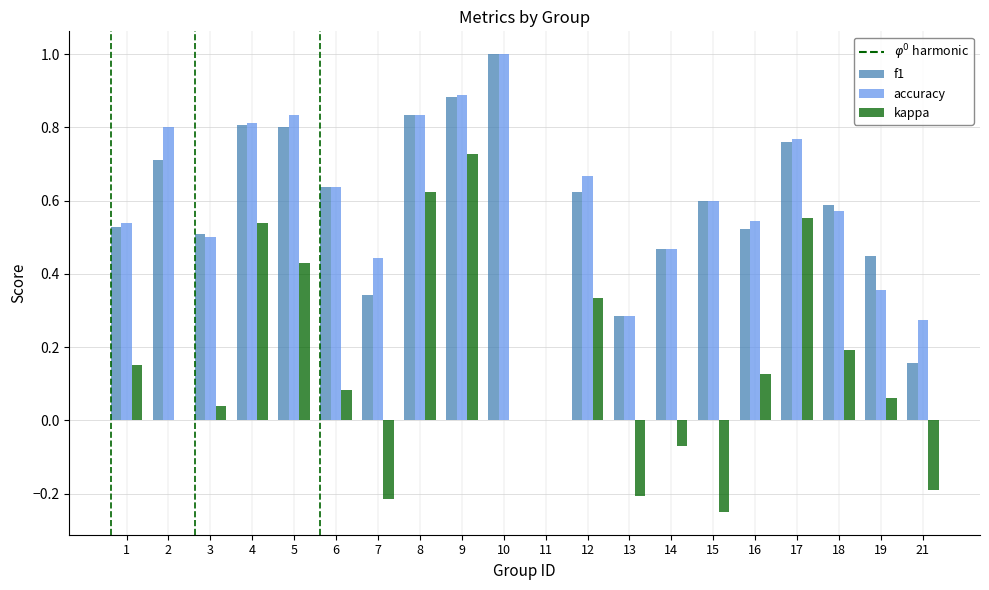

Which series changed the most between 2 and 19?

accuracy